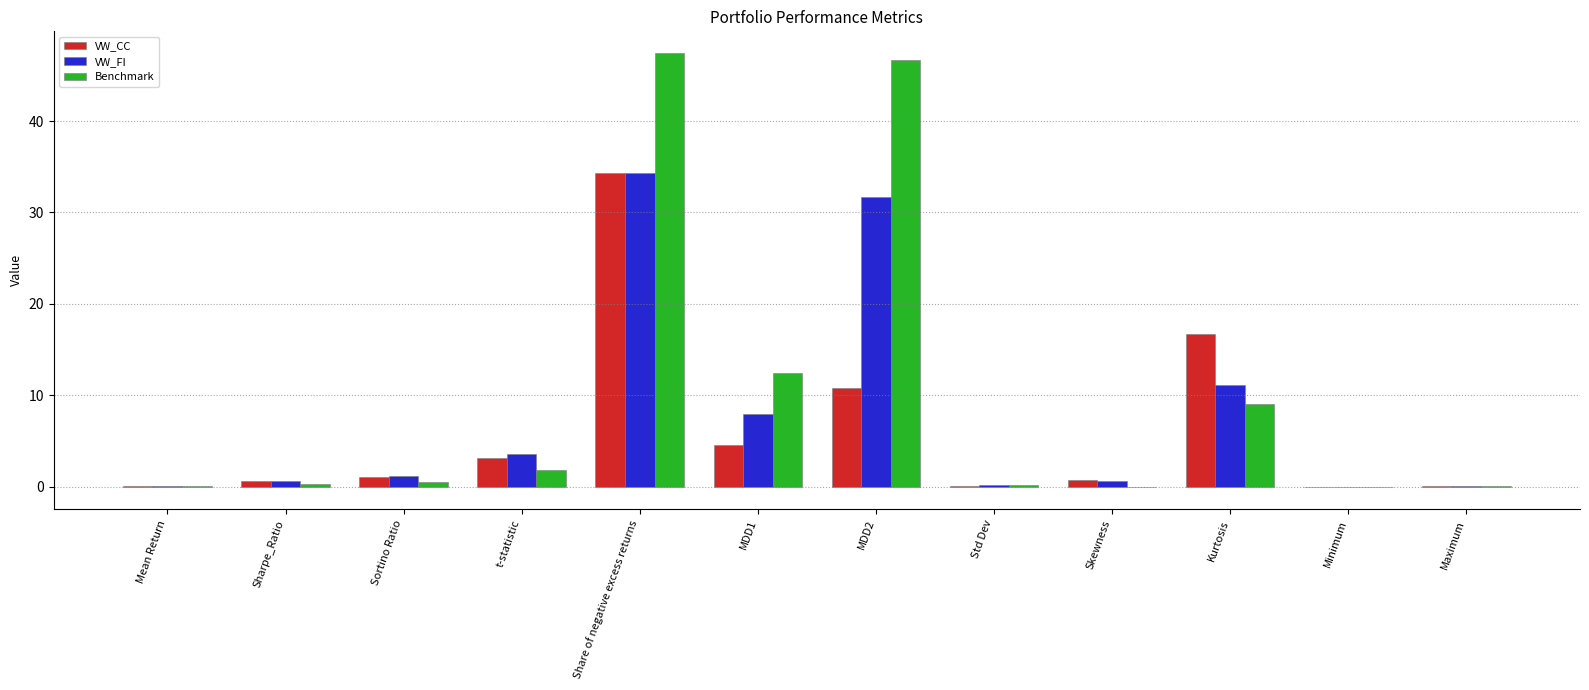

Where is Benchmark nearest to the value 23?

MDD1